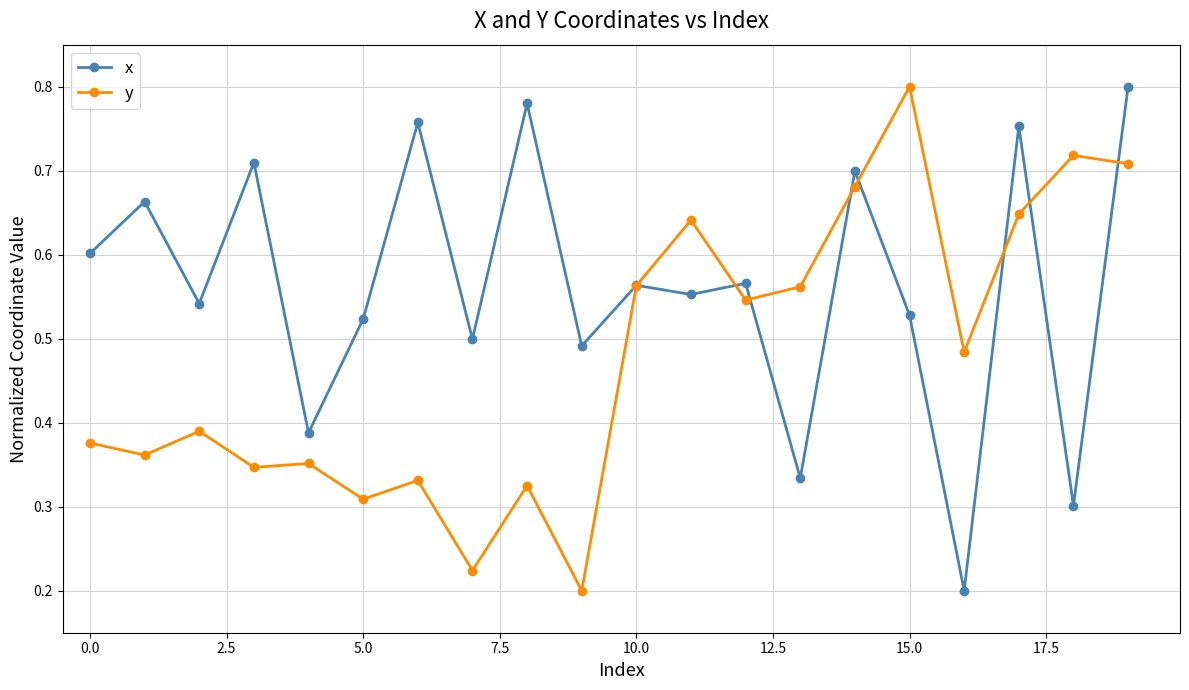

At how many categories does at least one series exceed 0?

20